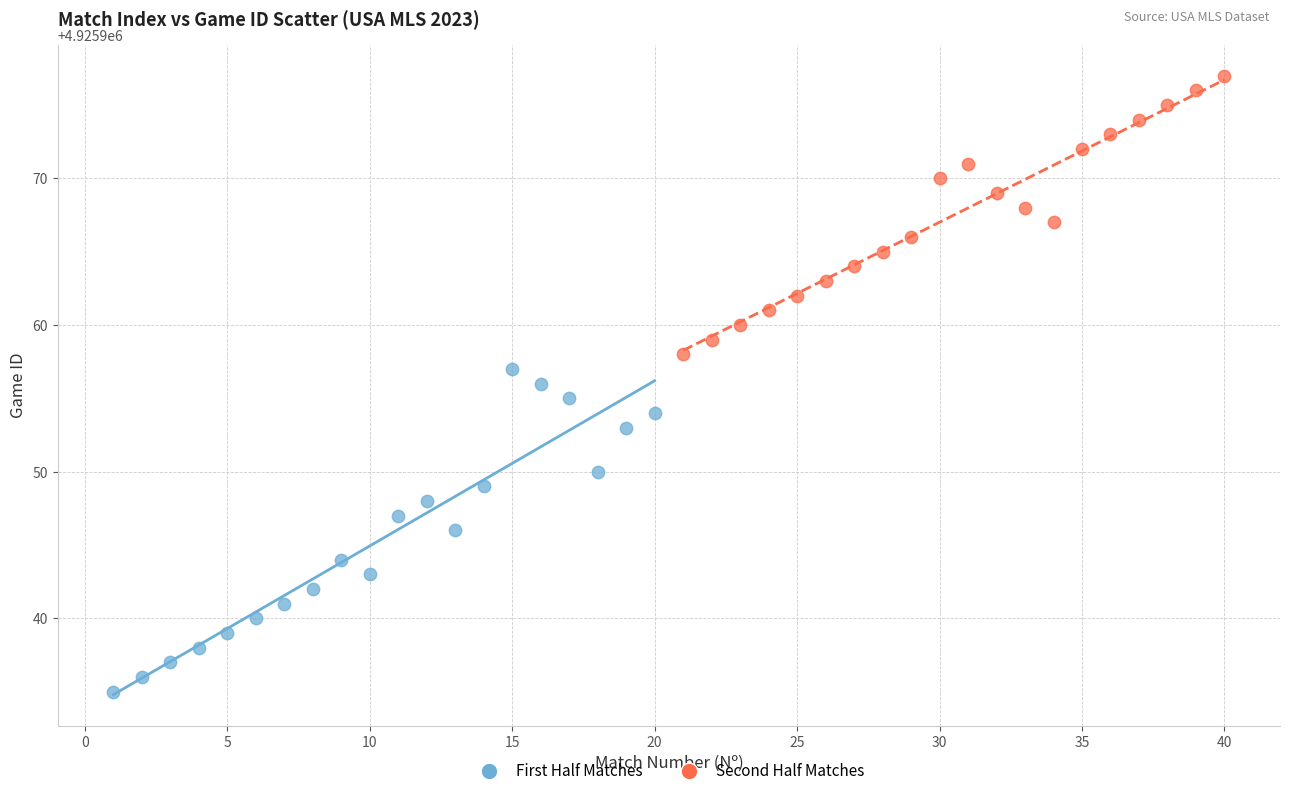

Which series reaches the maximum Y coordinate?

Second Half Matches